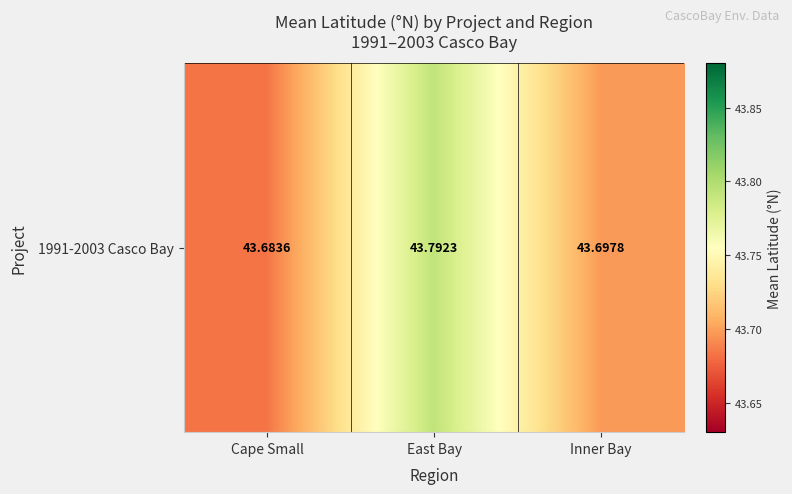

What is the difference between the values at Inner Bay and East Bay?

0.1